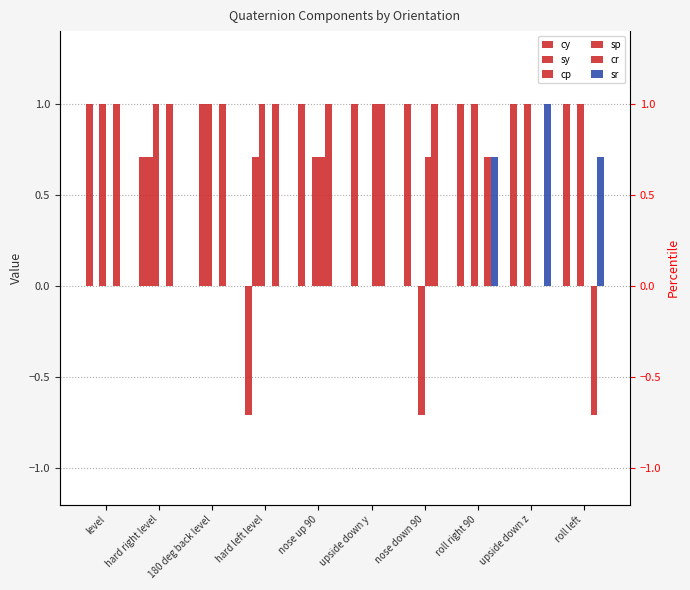

What is the minimum value shown in the chart?

-0.7